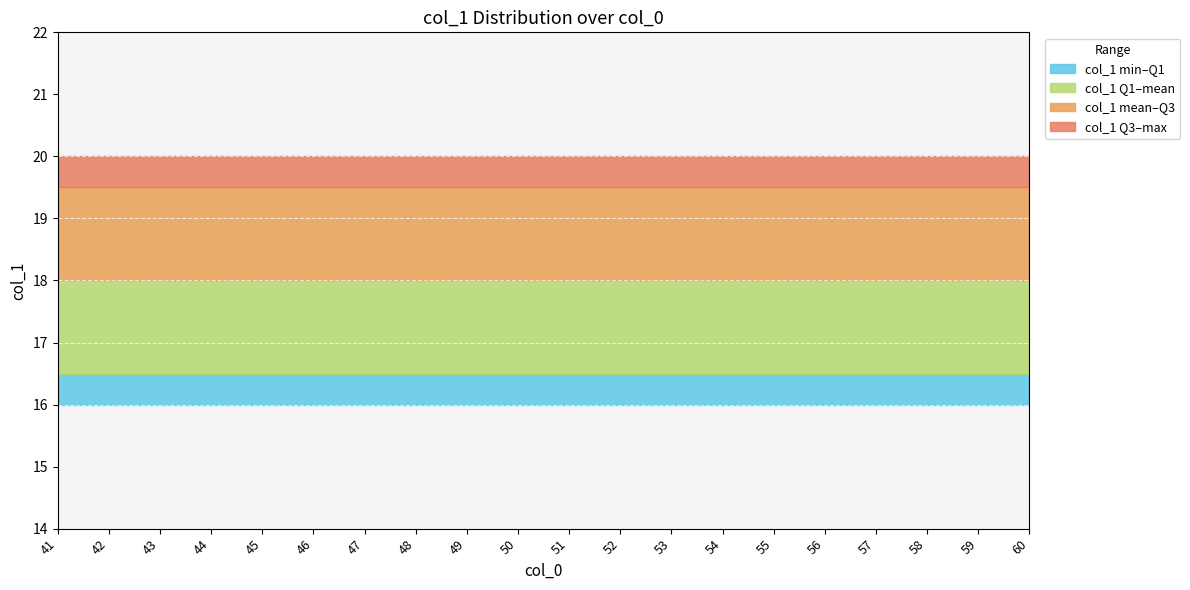

What is the difference between the maximum and minimum values?

4